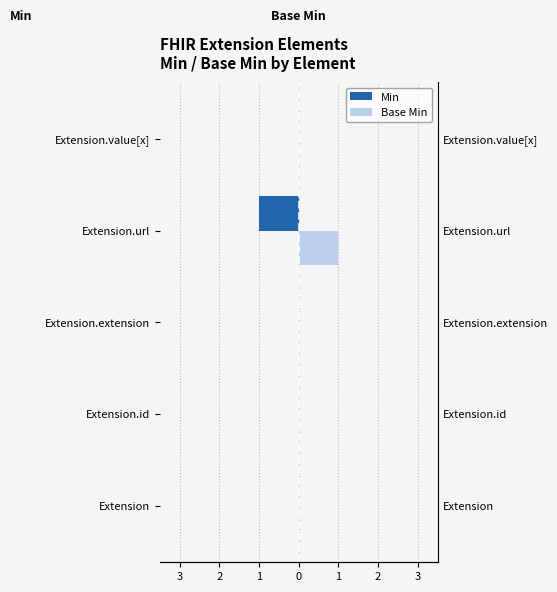

At how many categories does at least one series exceed 0?

1